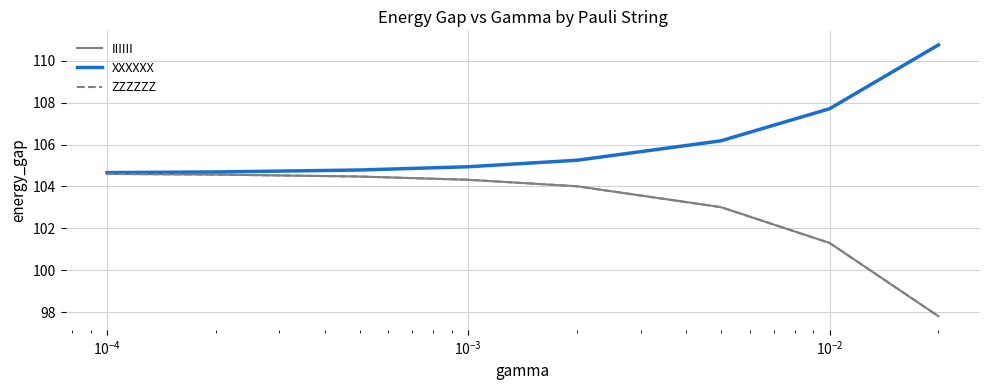

Does the chart display data point markers on the line(s)?

No